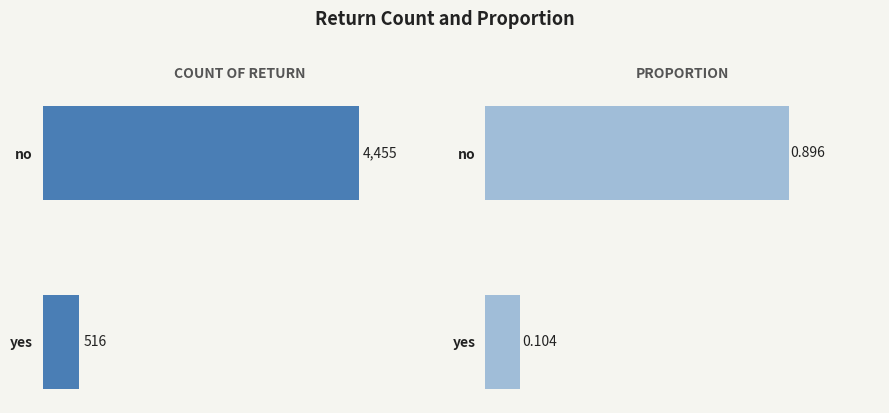

What is the spread (max minus min) of values at no?

4454.1